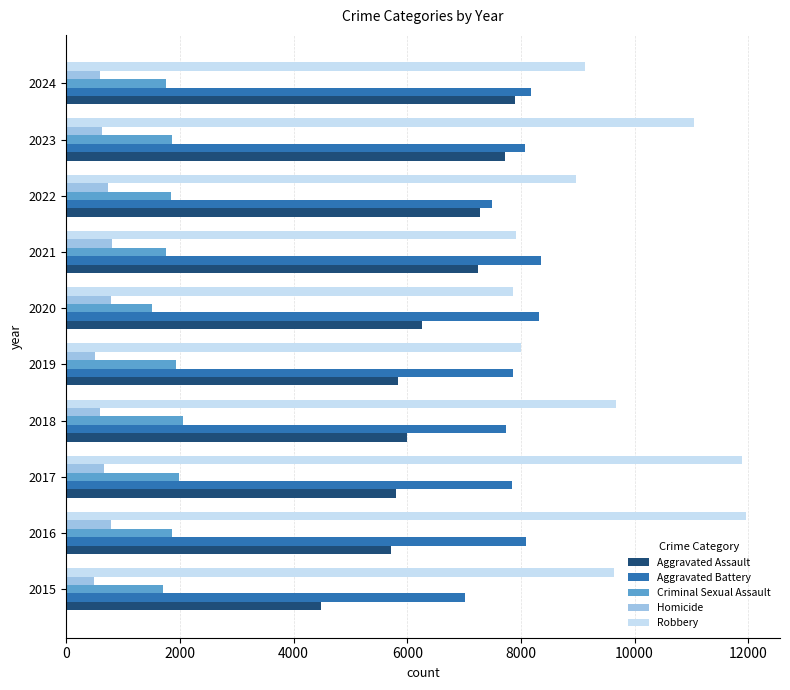

At how many categories does at least one series exceed 4445?

10